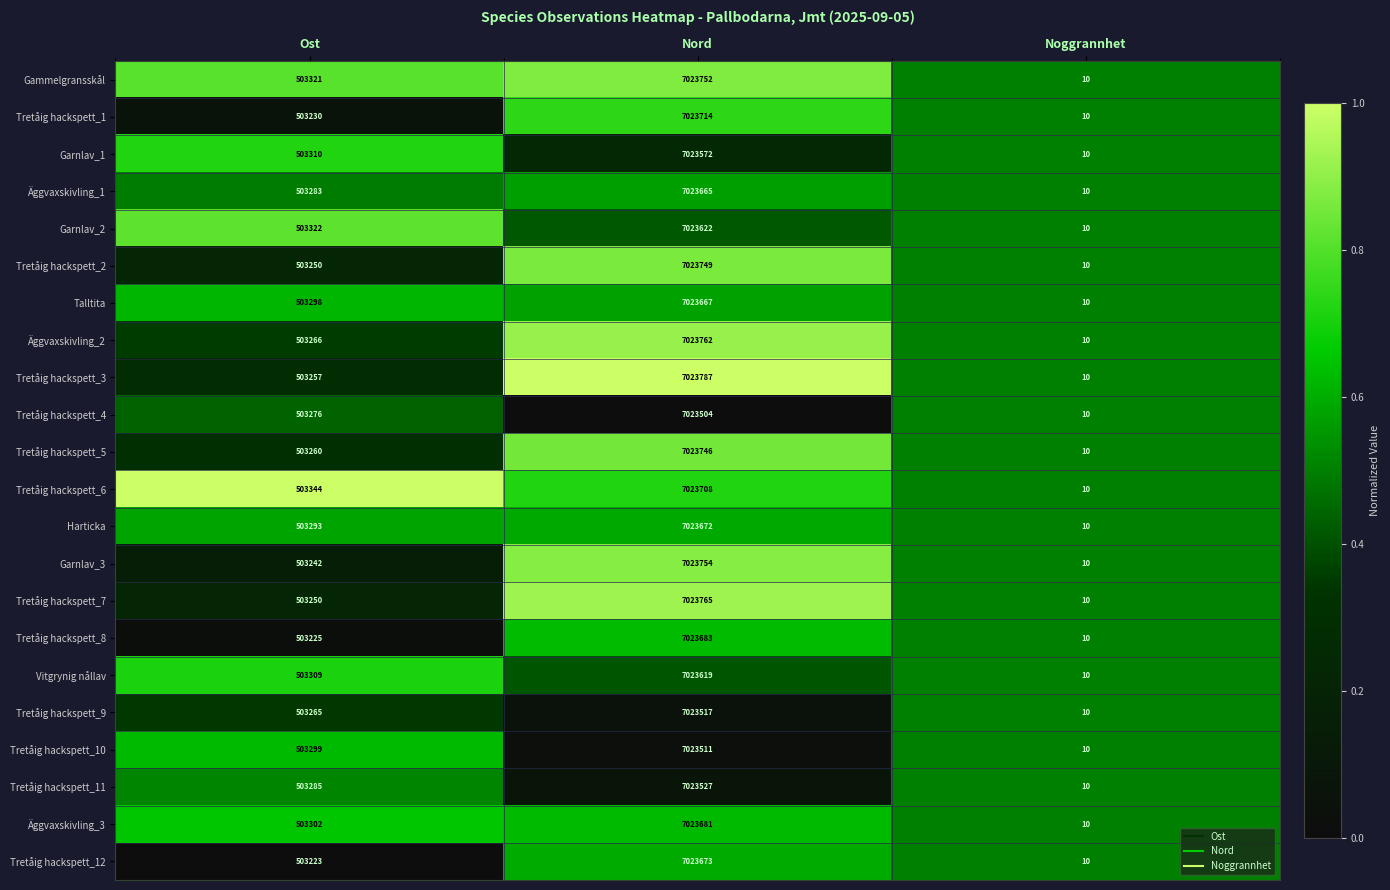

What is the total value across all series at Nord?

154520650